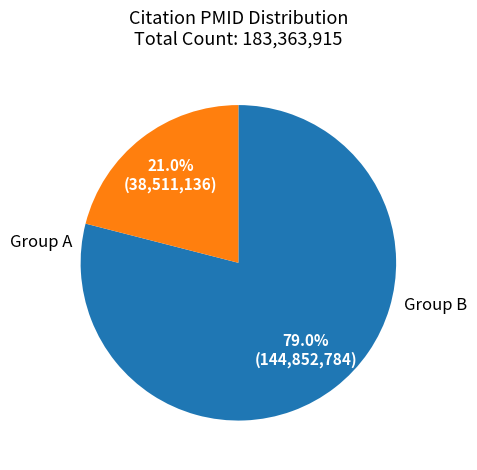

Is there any slice that represents more than half of the pie?

Yes